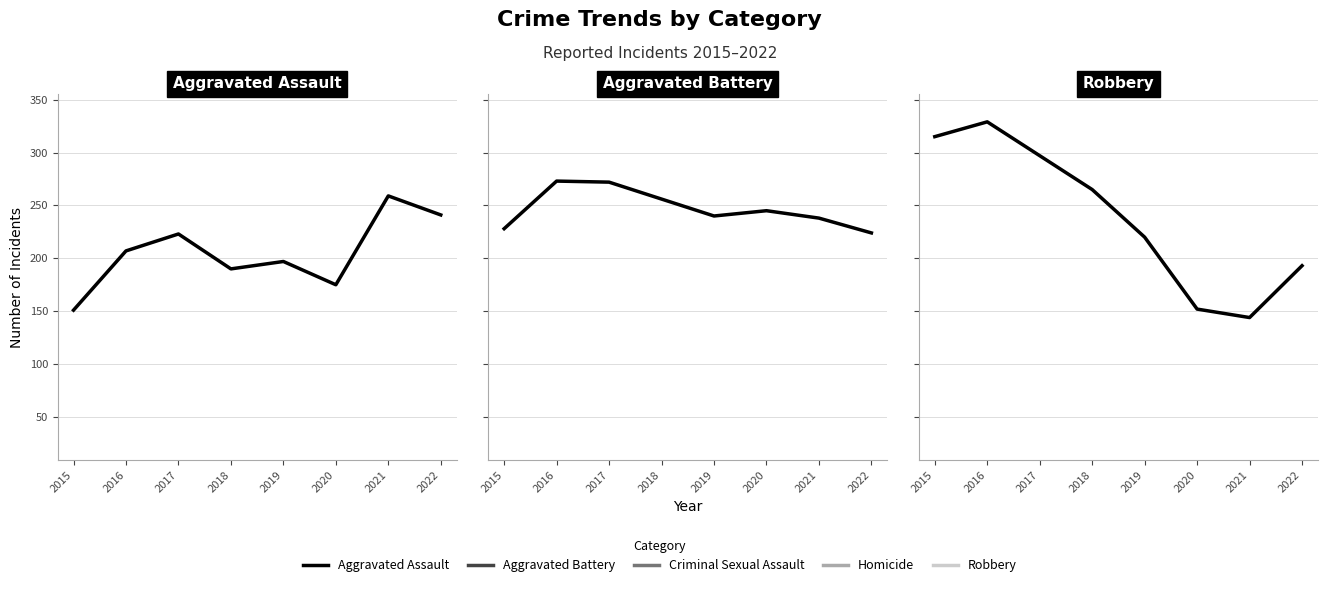

How many series are shown in this chart?

3